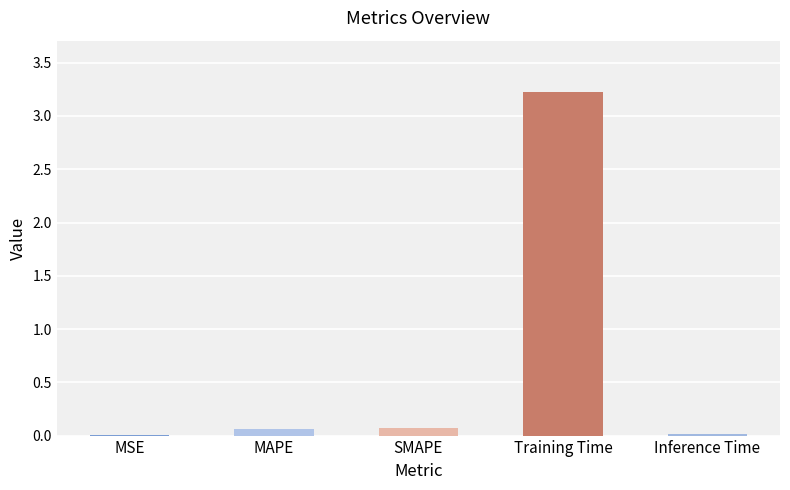

What is the sum of all values?

3.4